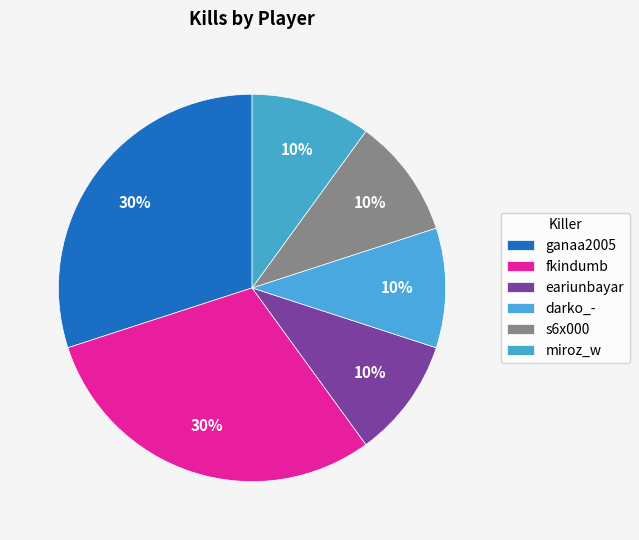

True or false: fkindumb accounts for 22% of the total.

False